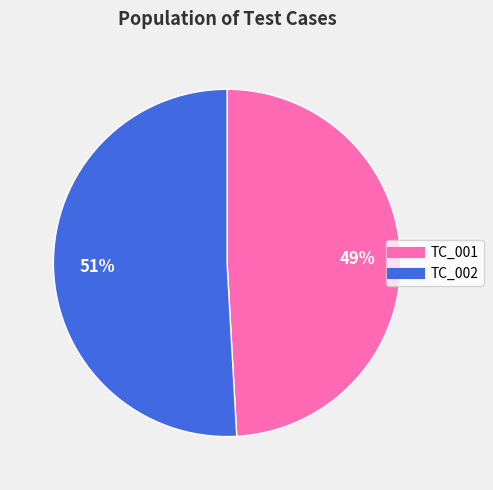

To the nearest percent, what is the combined percentage of TC_001 and TC_002?

100%